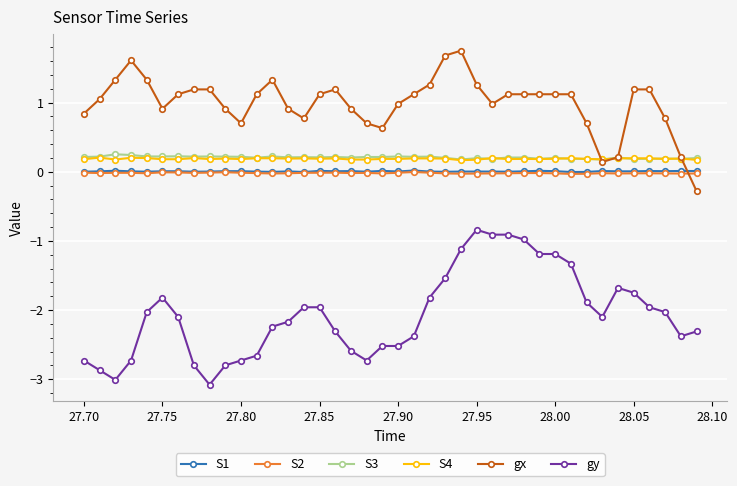

What is the value of the gx point at the 3rd from the left?

1.3